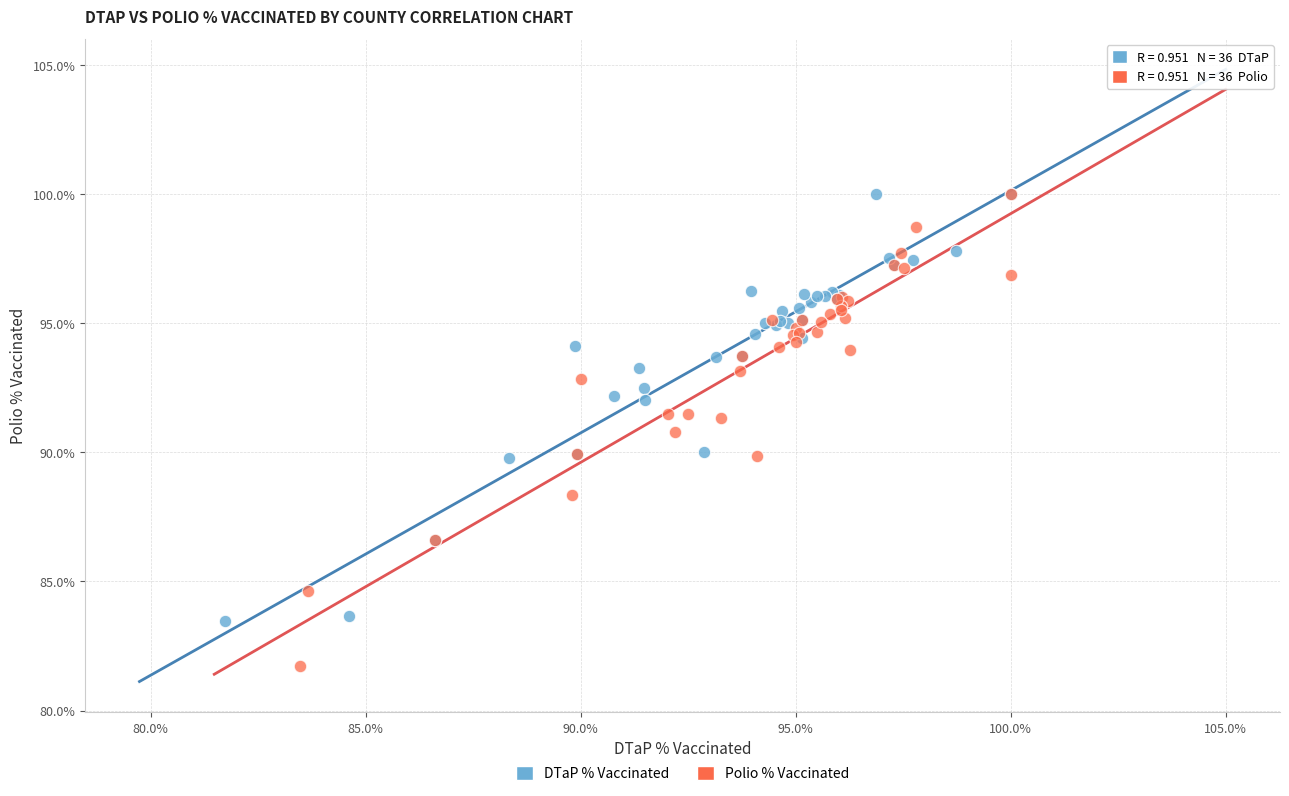

What are all the series names shown in the legend?

DTaP % Vaccinated, Polio % Vaccinated